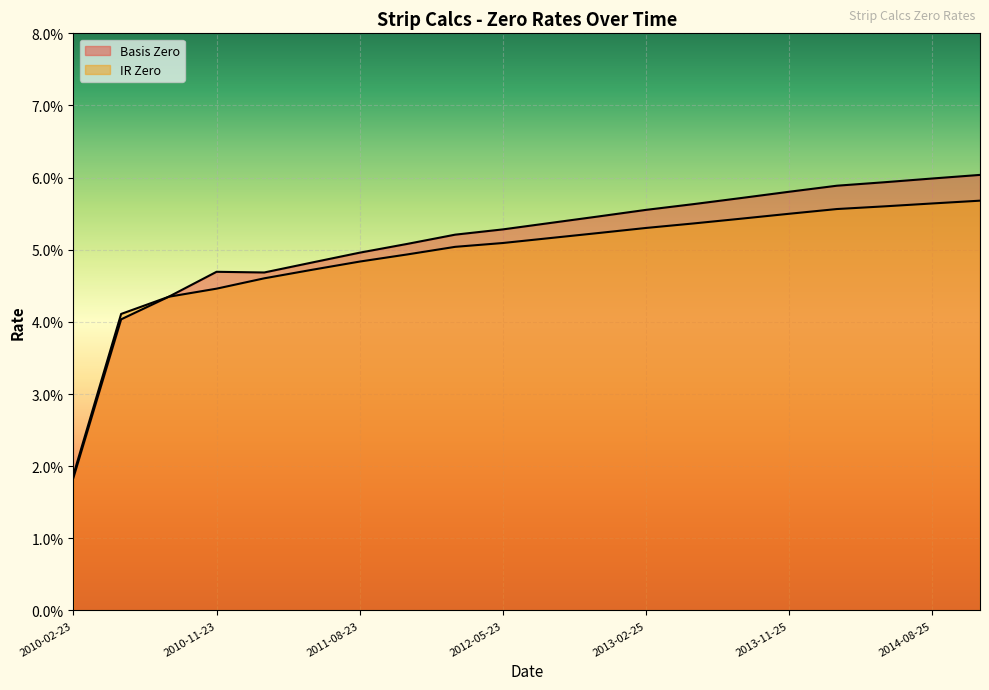

Which category has the lowest value in the Basis Zero series?

2010-02-23